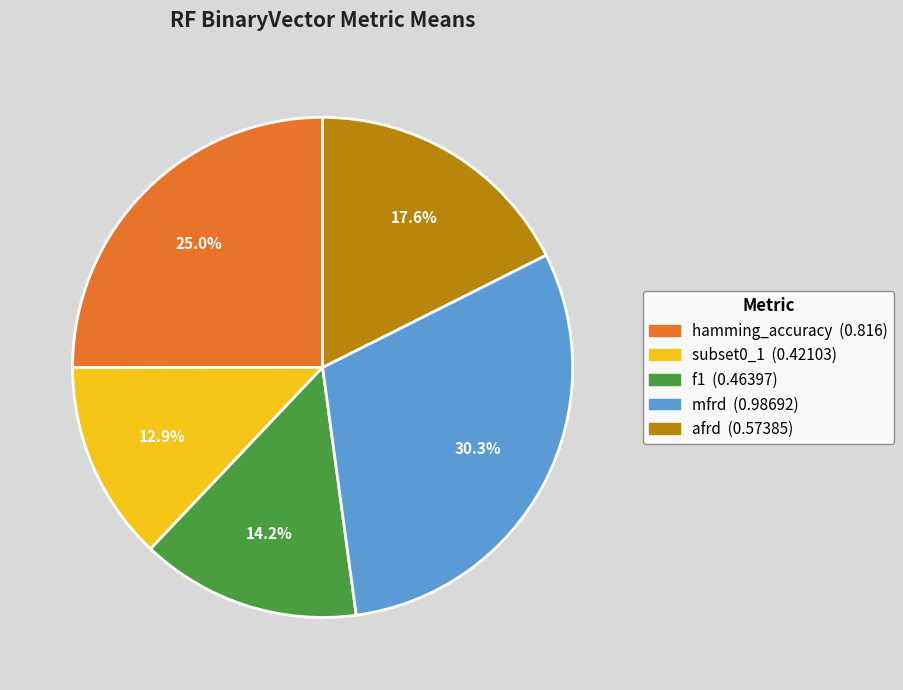

Combined, do hamming_accuracy and afrd account for over 50%?

No